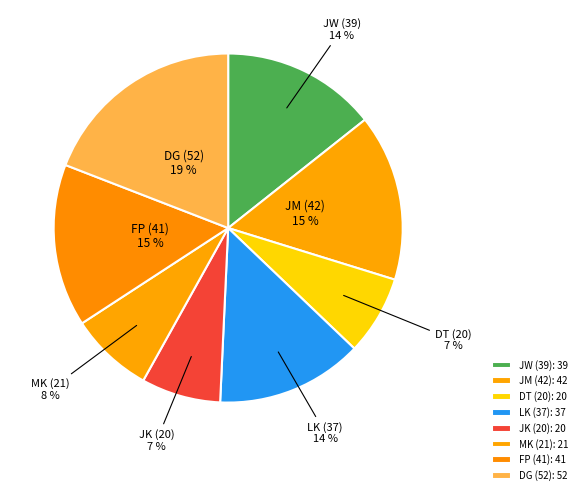

True or false: FP (41) accounts for 8% of the total.

False